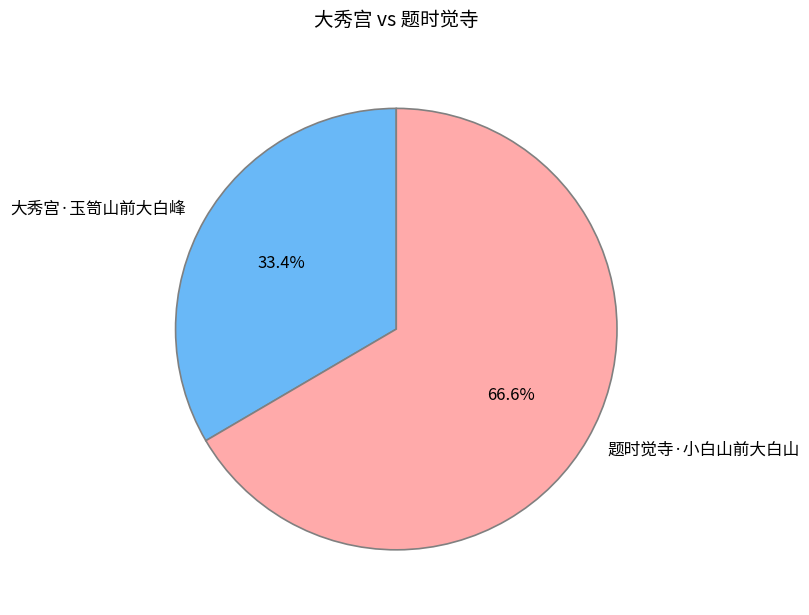

To the nearest percent, what portion does 题时觉寺·小白山前大白山 represent?

67%